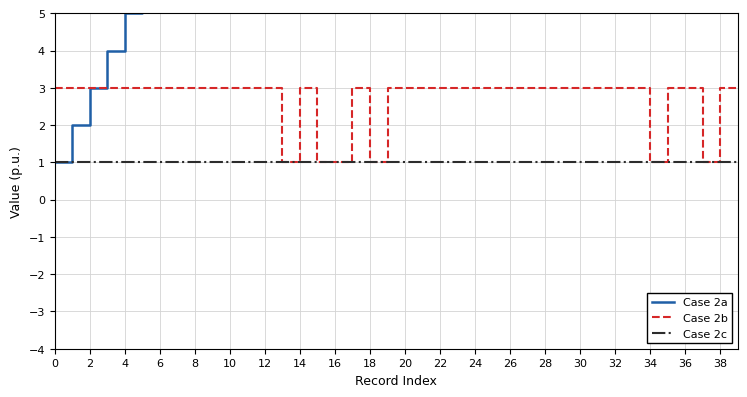

The value of Case 2c at 20 is 1. True or false?

True